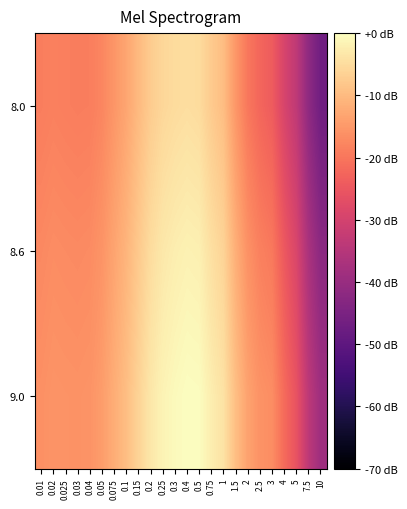

Reading left to right, what are all the values shown in this chart?

8.0: 0.01=-19.0	0.02=-18.5	0.025=-18.8	0.03=-19.0	0.04=-18.9	0.05=-17.7	0.075=-15.4	0.1=-13.1	0.15=-10.2	0.2=-7.4	0.25=-5.8	0.3=-5.1	0.4=-4.7	0.5=-5.1	0.75=-7.6	1=-9.6	1.5=-15.3	2=-19.8	2.5=-22.4	3=-24.1	4=-29.3	5=-33.5	7.5=-41.7	10=-47.0
8.6: 0.01=-17.3	0.02=-16.7	0.025=-17.0	0.03=-17.1	0.04=-16.9	0.05=-15.7	0.075=-13.3	0.1=-10.9	0.15=-7.8	0.2=-4.9	0.25=-3.2	0.3=-2.4	0.4=-1.8	0.5=-2.1	0.75=-4.5	1=-6.3	1.5=-11.7	2=-16.1	2.5=-18.5	3=-19.6	4=-24.7	5=-28.9	7.5=-37.0	10=-42.2
9.0: 0.01=-16.3	0.02=-15.7	0.025=-15.8	0.03=-15.9	0.04=-15.7	0.05=-14.4	0.075=-11.9	0.1=-9.5	0.15=-6.3	0.2=-3.4	0.25=-1.6	0.3=-0.6	0.4=0.0	0.5=-0.2	0.75=-2.4	1=-4.1	1.5=-9.4	2=-13.6	2.5=-15.9	3=-16.7	4=-21.7	5=-25.8	7.5=-33.9	10=-39.0